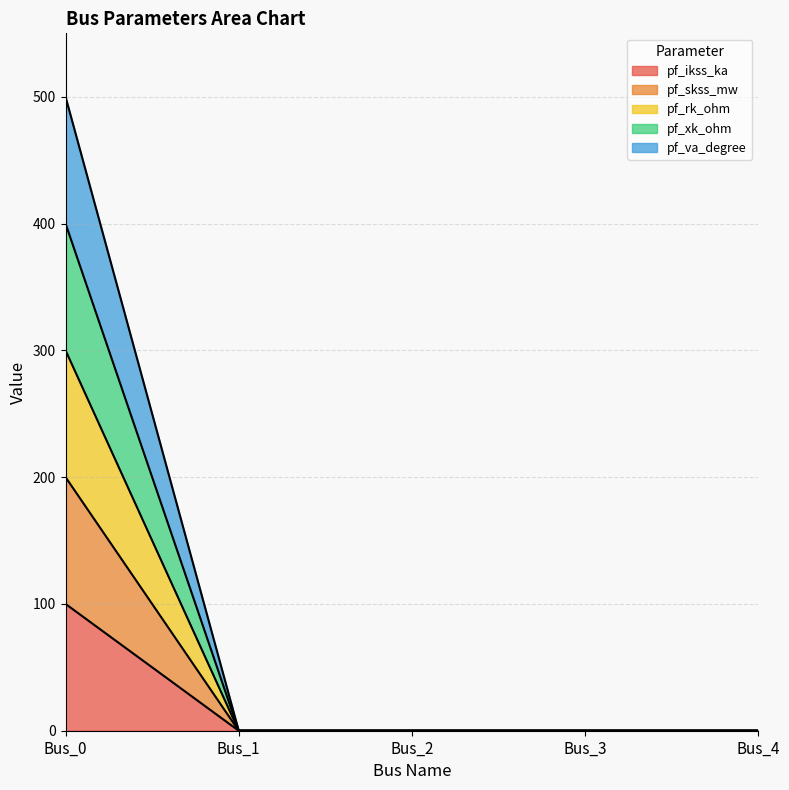

Rank the series by their average value, from lowest to highest.

pf_ikss_ka, pf_skss_mw, pf_rk_ohm, pf_xk_ohm, pf_va_degree